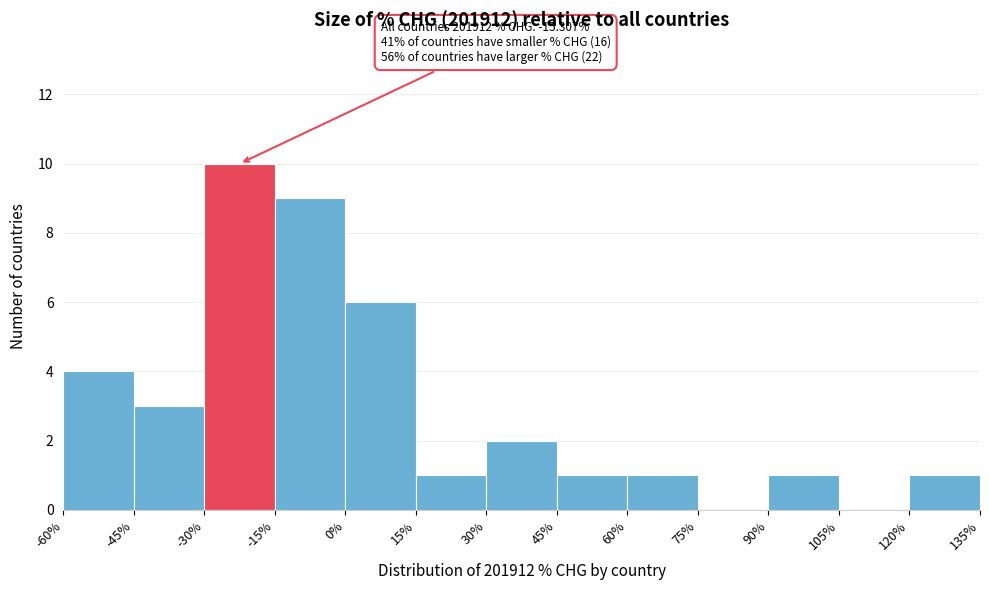

Over which range of the x-axis is the bar tallest?

-30% to -15%